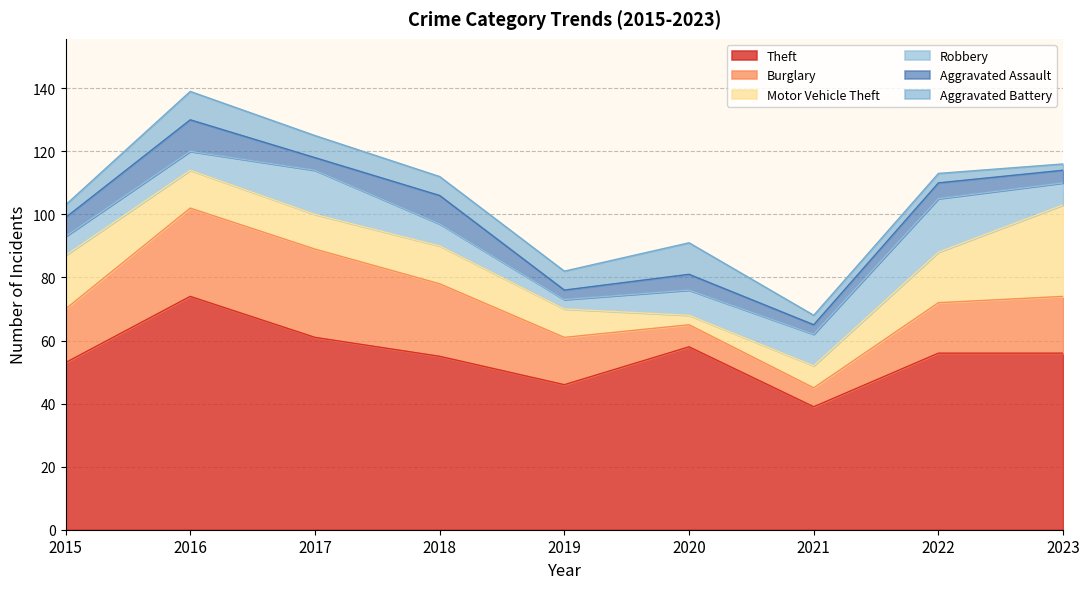

What is the highest value of the Robbery series?

17